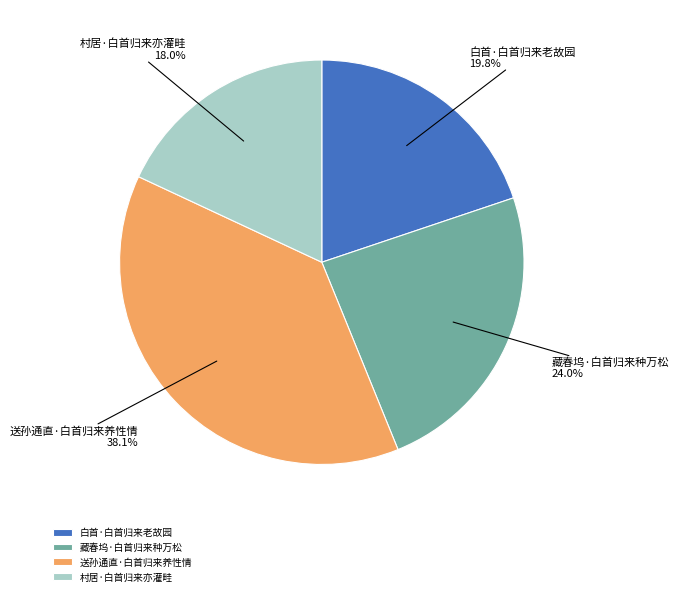

To the nearest percent, what portion does 送孙通直·白首归来养性情 represent?

38%